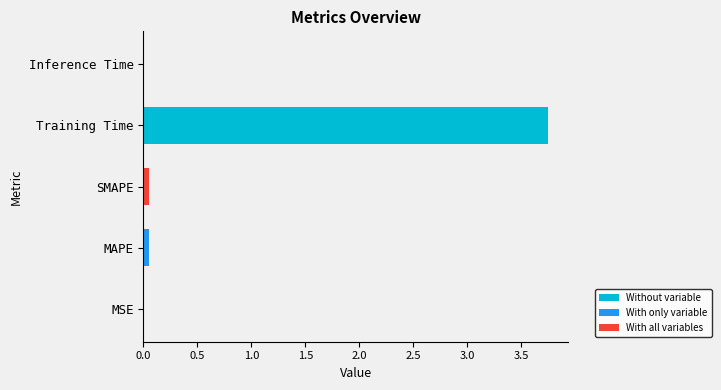

Is it true that the value at MSE is 0.0?

True